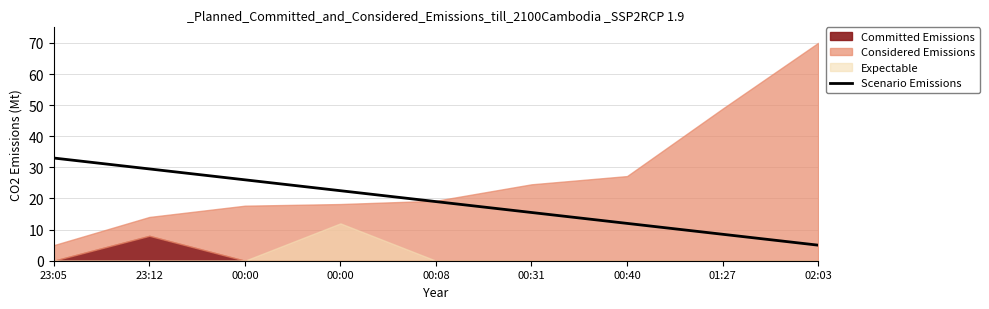

Where does the data first go above 19?

23:05